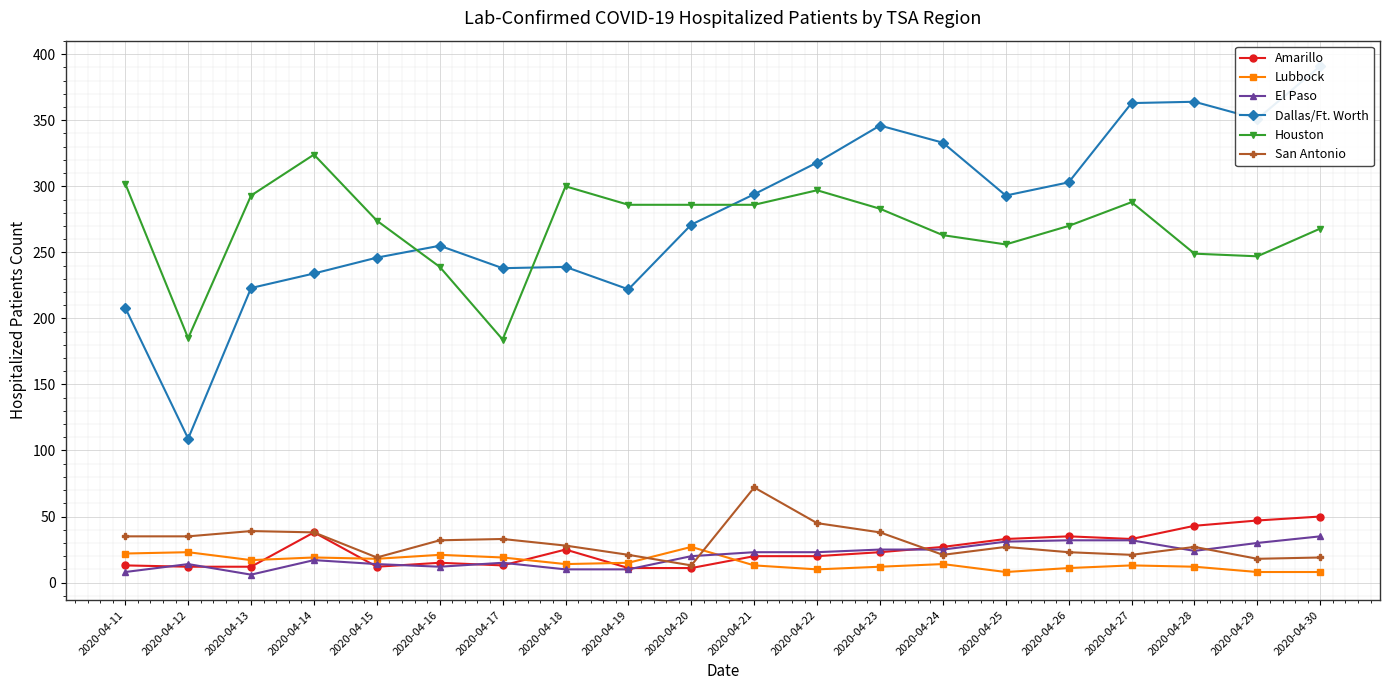

What is the difference between the Lubbock values at 2020-04-24 and 2020-04-23?

2